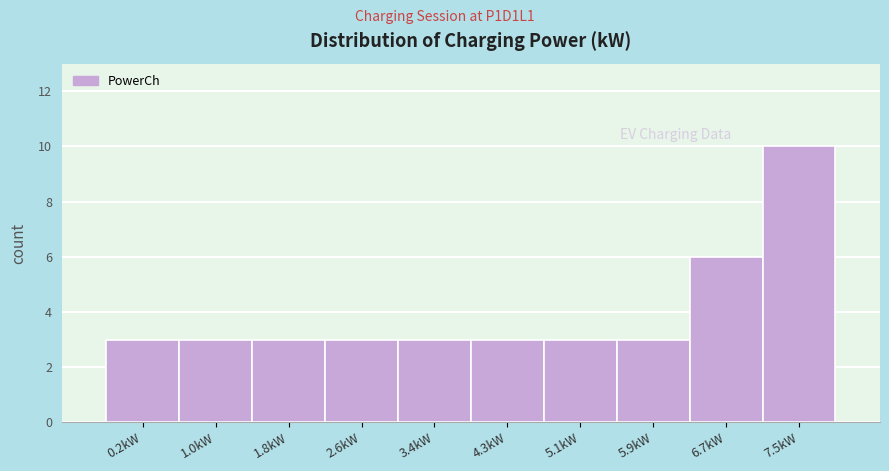

Reading left to right, extract all data points from this chart.

3	3	3	3	3	3	3	3	6	10